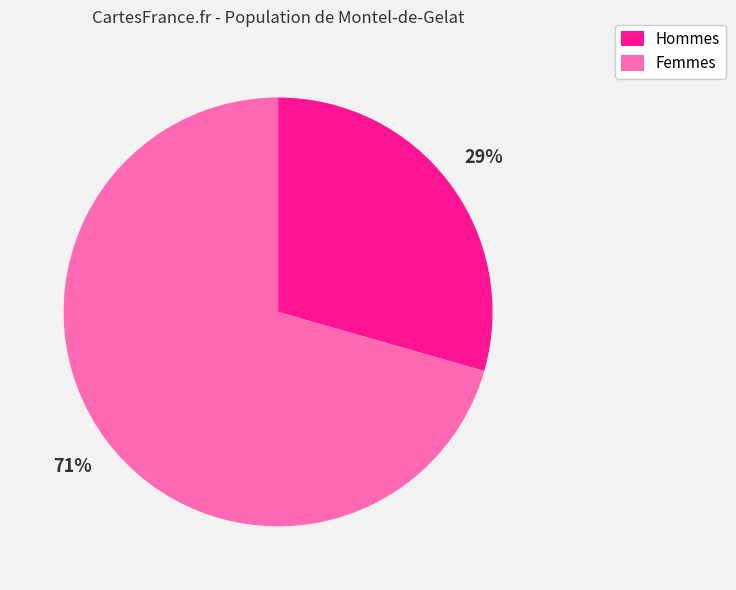

Is it true that Femmes is 71% of the pie?

True